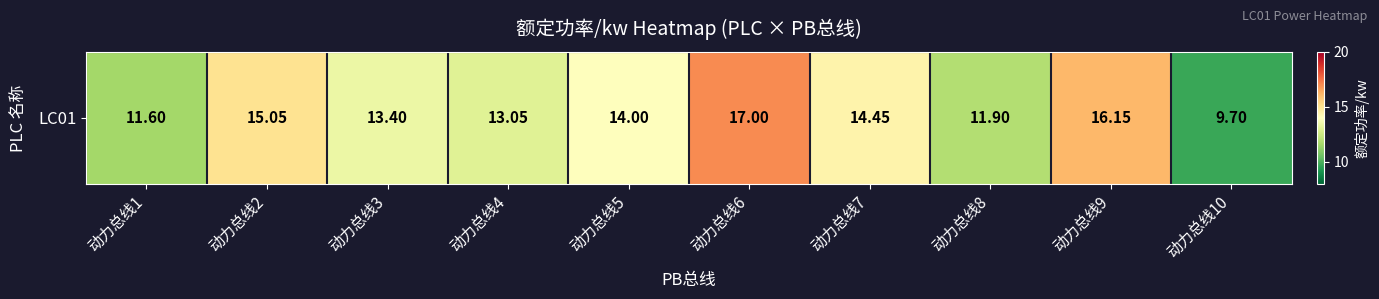

At which label is the value closest to 13?

动力总线4